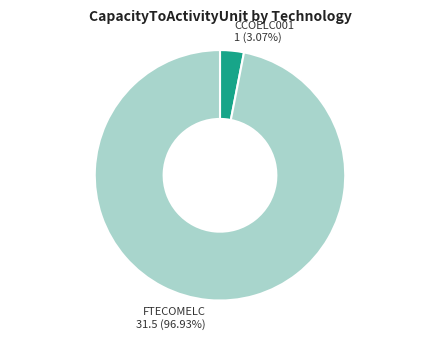

Which category accounts for the majority?

FTECOMELC